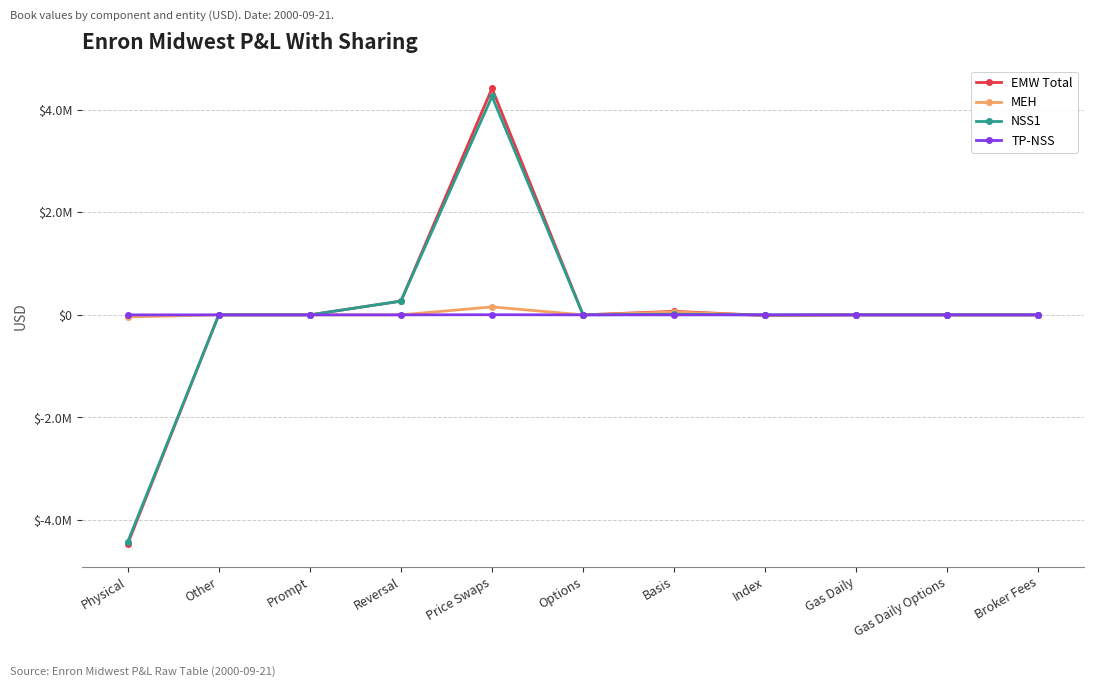

Which label corresponds to the largest value in the chart?

Price Swaps